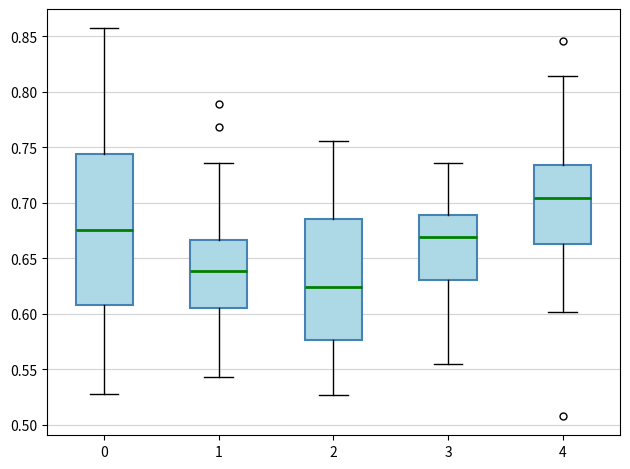

Reading left to right, read every box against the y-axis: the position of its median line, the range the box covers, and the ends of its whiskers. The values are not printed on the chart, so give them approximately, as read against the axis.

0: median 0.675, box 0.610 to 0.745, whiskers 0.530 to 0.855
1: median 0.640, box 0.605 to 0.665, whiskers 0.545 to 0.735
2: median 0.625, box 0.575 to 0.685, whiskers 0.525 to 0.755
3: median 0.670, box 0.630 to 0.690, whiskers 0.555 to 0.735
4: median 0.705, box 0.665 to 0.735, whiskers 0.600 to 0.815